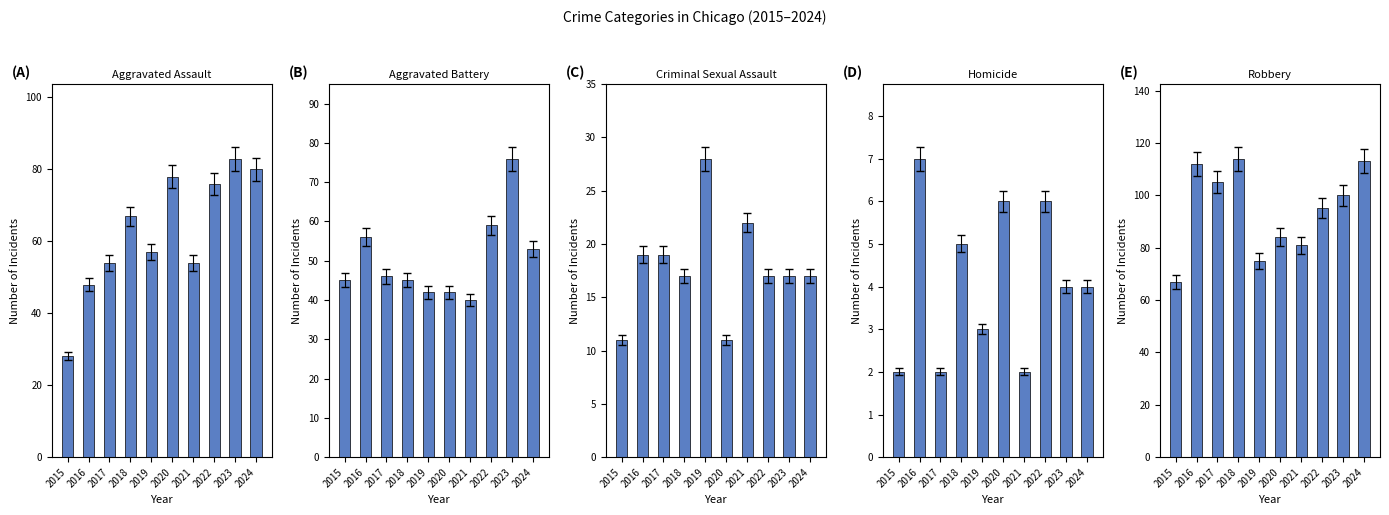

What are all the series names shown in the legend?

Aggravated Assault, Aggravated Battery, Criminal Sexual Assault, Homicide, Robbery